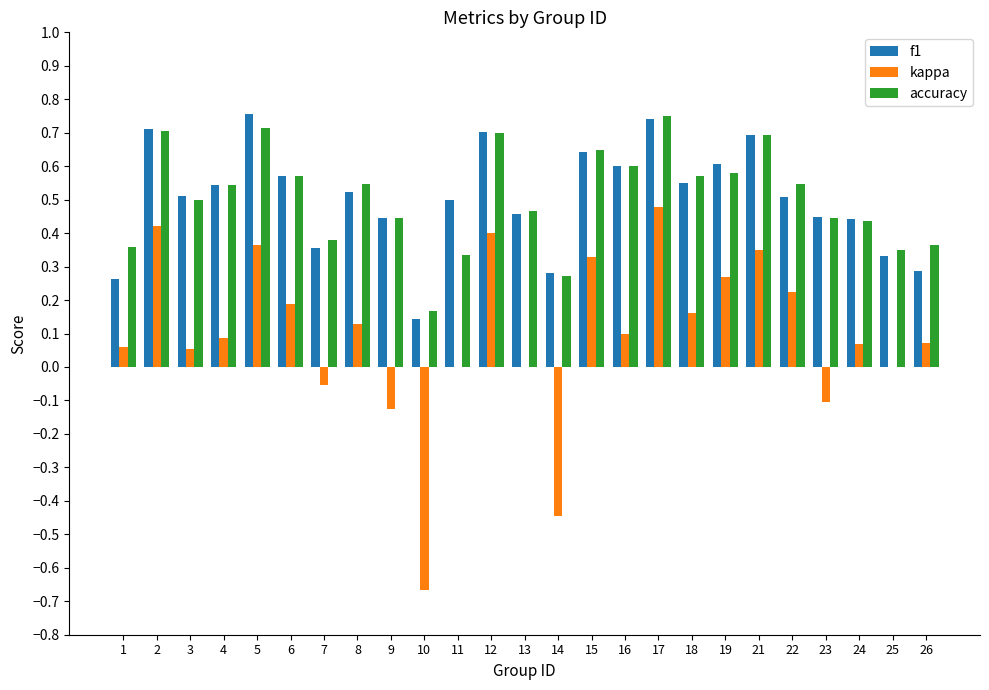

At which label does kappa reach its peak?

17